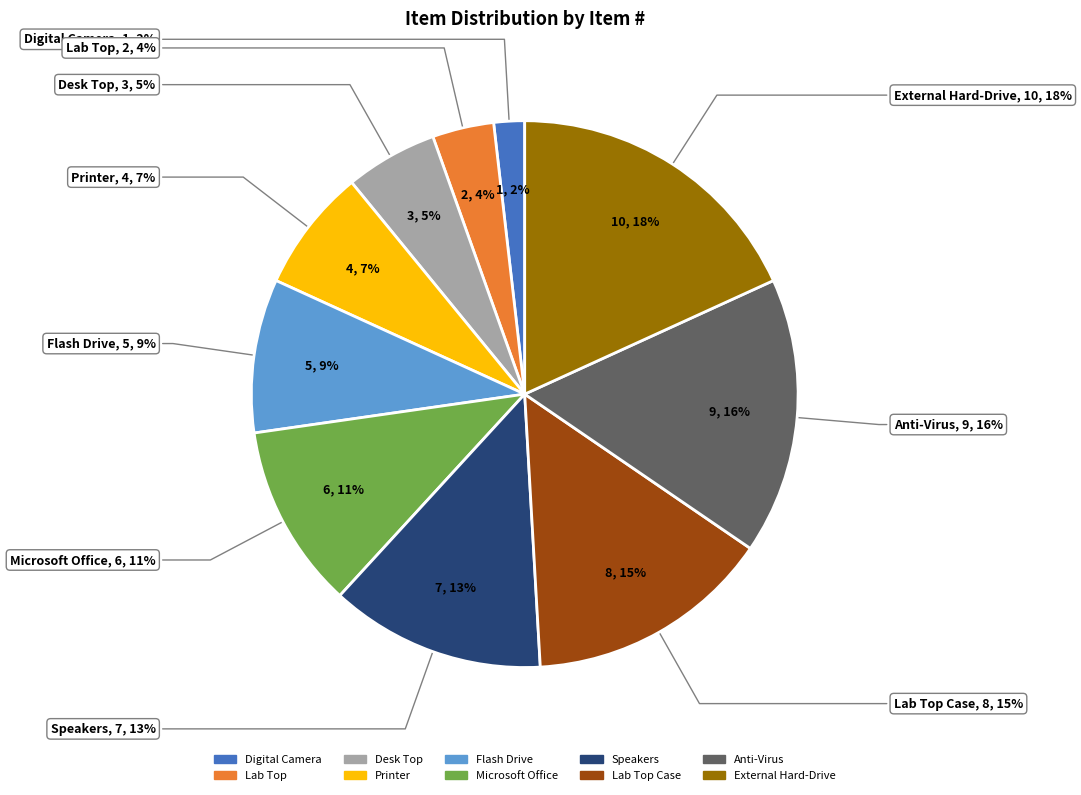

Which slice is the smallest?

Digital Camera